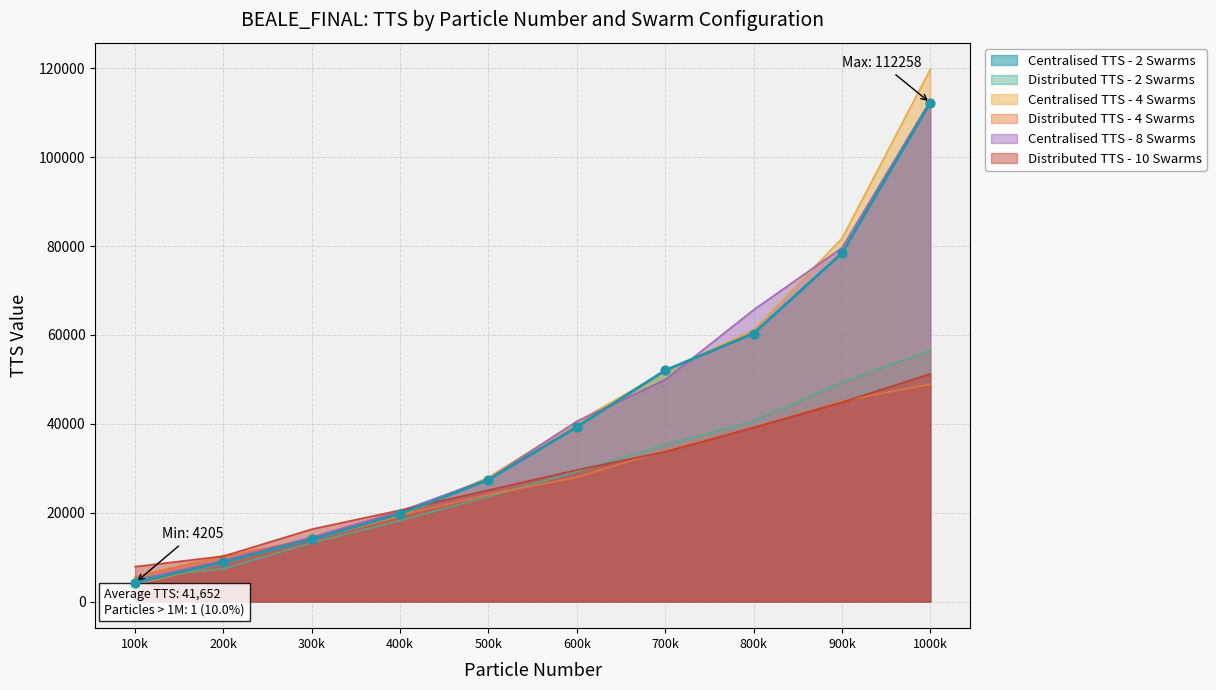

Between 100k and 400k, which series saw the biggest shift?

Centralised TTS - 8 Swarms